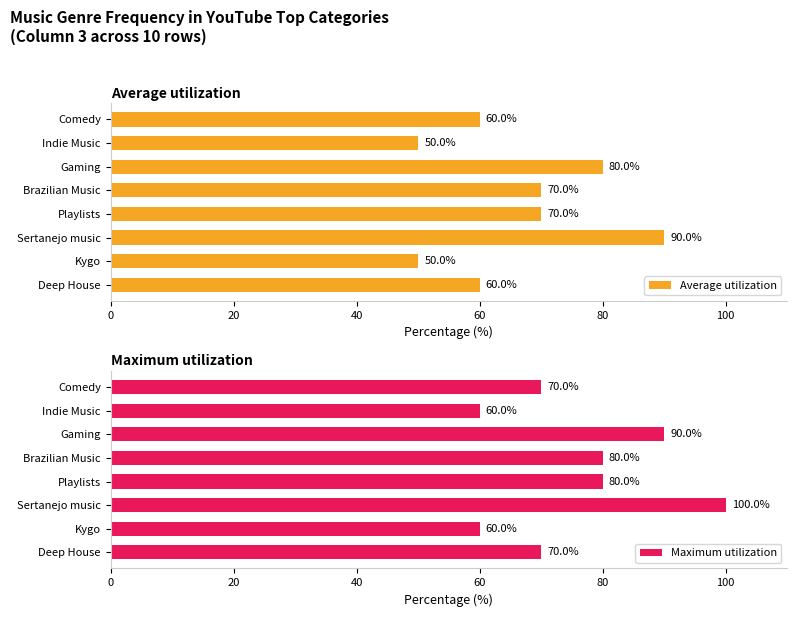

Read the Average utilization value at Gaming, to the nearest 10.

80